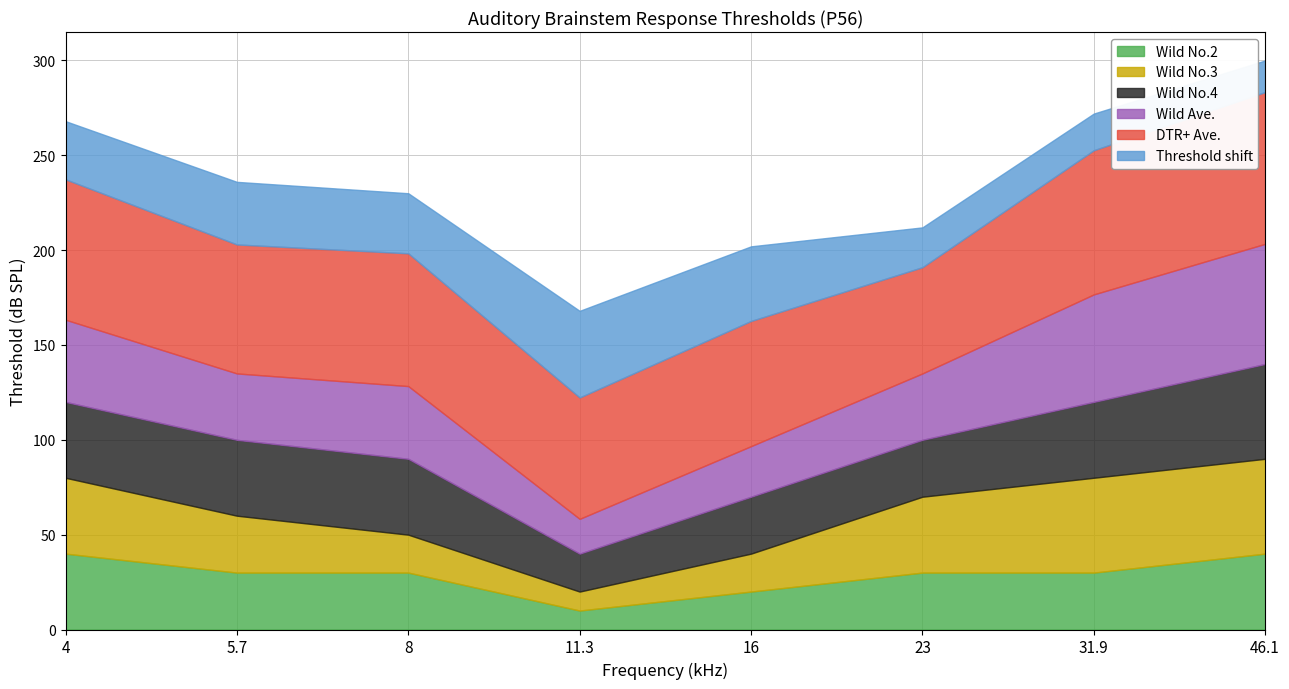

Reading left to right, transcribe all the data shown in this chart.

Wild Ave.: 43.3	35.0	38.3	18.3	26.7	35.0	56.7	63.3
DTR+ Ave.: 74.0	68.0	70.0	64.0	66.0	56.0	76.0	80.0
Threshold shift: 30.7	33.0	31.7	45.7	39.3	21.0	19.3	16.7
Wild No.2: 40.0	30.0	30.0	10.0	20.0	30.0	30.0	40.0
Wild No.3: 40.0	30.0	20.0	10.0	20.0	40.0	50.0	50.0
Wild No.4: 40.0	40.0	40.0	20.0	30.0	30.0	40.0	50.0